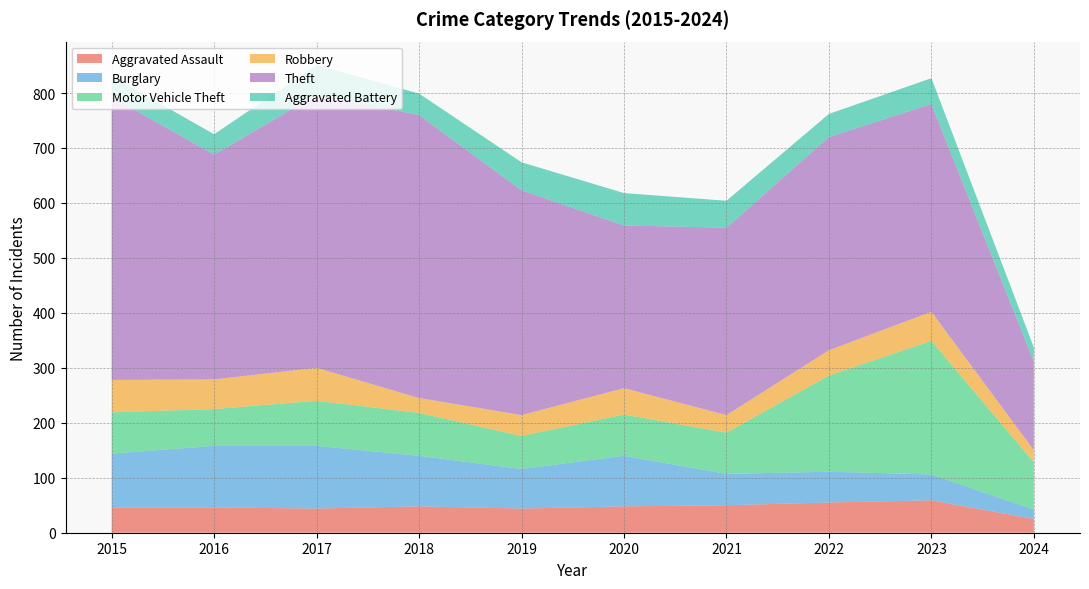

Reading right to left, list all the values displayed in this chart.

Aggravated Assault: 2024=25	2023=59	2022=55	2021=50	2020=48	2019=44	2018=48	2017=44	2016=46	2015=46
Burglary: 2024=17	2023=47	2022=56	2021=57	2020=92	2019=72	2018=92	2017=114	2016=112	2015=98
Motor Vehicle Theft: 2024=86	2023=243	2022=175	2021=75	2020=75	2019=60	2018=78	2017=82	2016=67	2015=75
Robbery: 2024=22	2023=53	2022=46	2021=32	2020=48	2019=38	2018=27	2017=60	2016=54	2015=59
Theft: 2024=161	2023=378	2022=388	2021=341	2020=296	2019=409	2018=515	2017=497	2016=409	2015=515
Aggravated Battery: 2024=26	2023=47	2022=42	2021=49	2020=59	2019=51	2018=39	2017=54	2016=37	2015=38